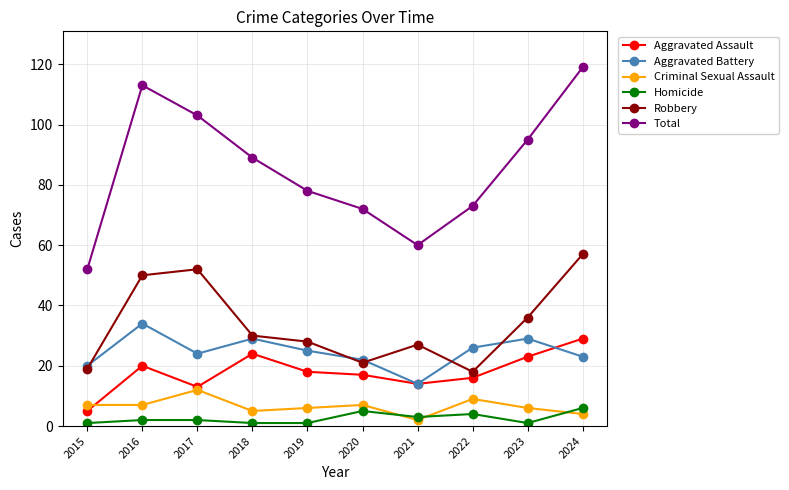

What is the value of the Robbery point at the 7th from the left?

27